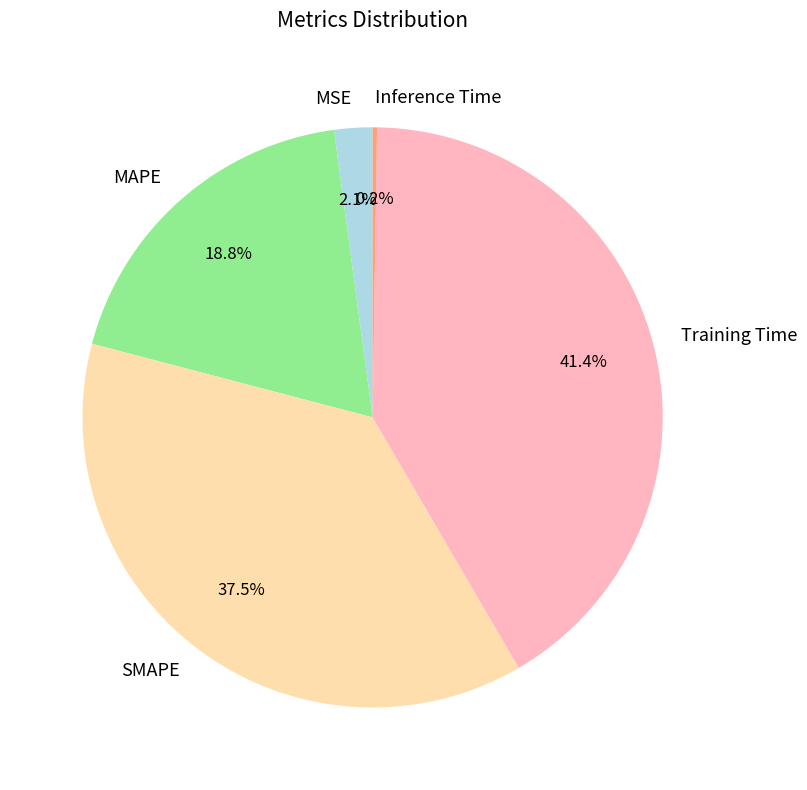

Is the sum of Training Time and MAPE greater than half?

Yes